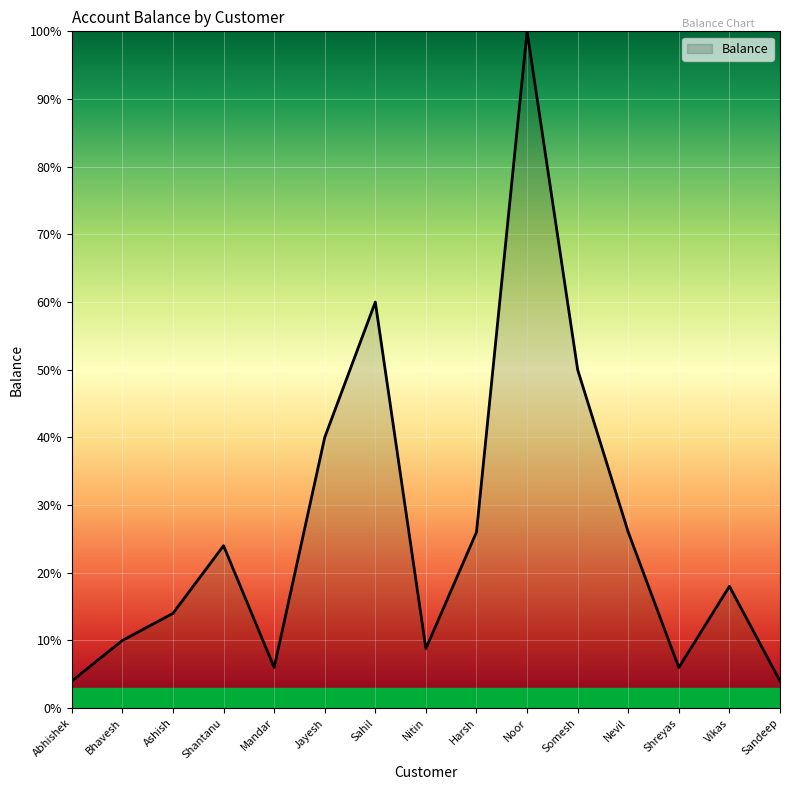

True or false: the data has more than 2 interior local peaks.

True